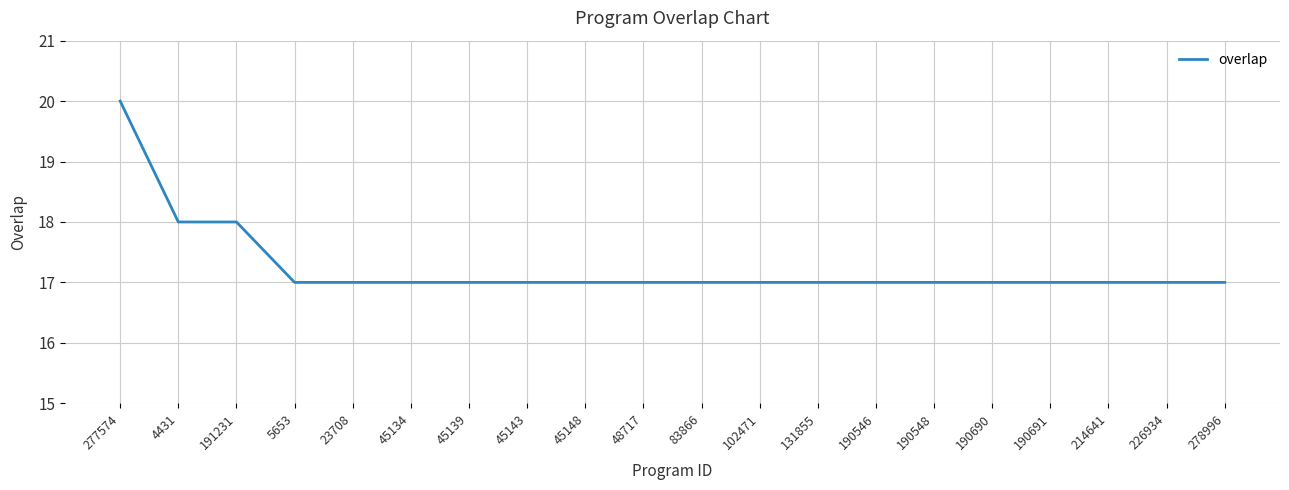

The chart shows a value of 17 at 190691. True or false?

True